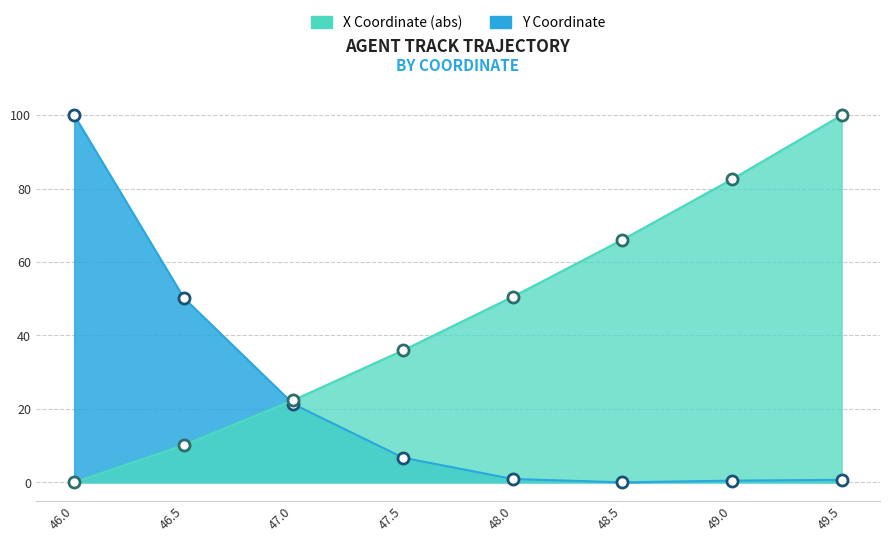

What is the label of the 4th point from the right?

48.0